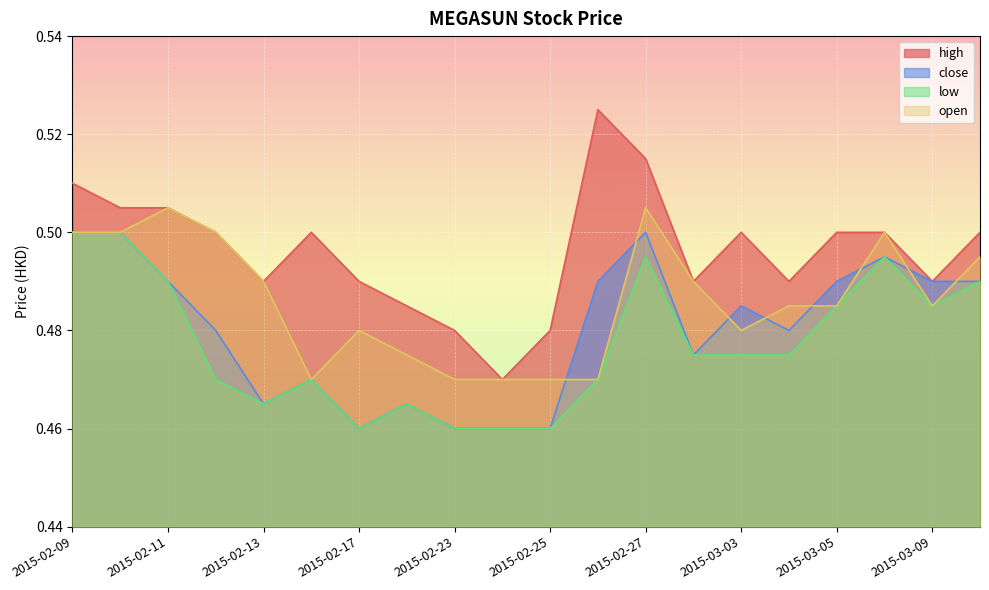

What is the label of the 9th point from the right?

2015-02-26